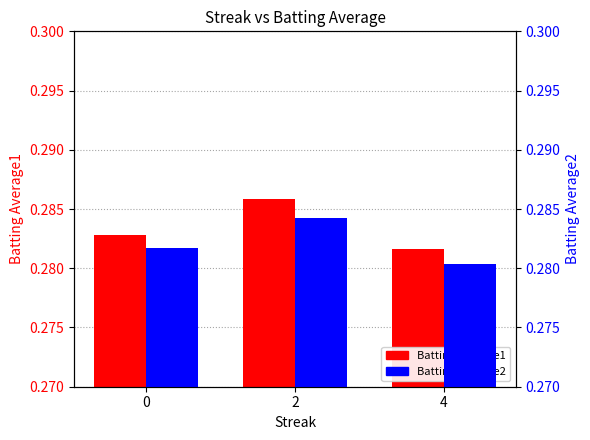

The Batting Average1 series shows 0.3 at 0. True or false?

True